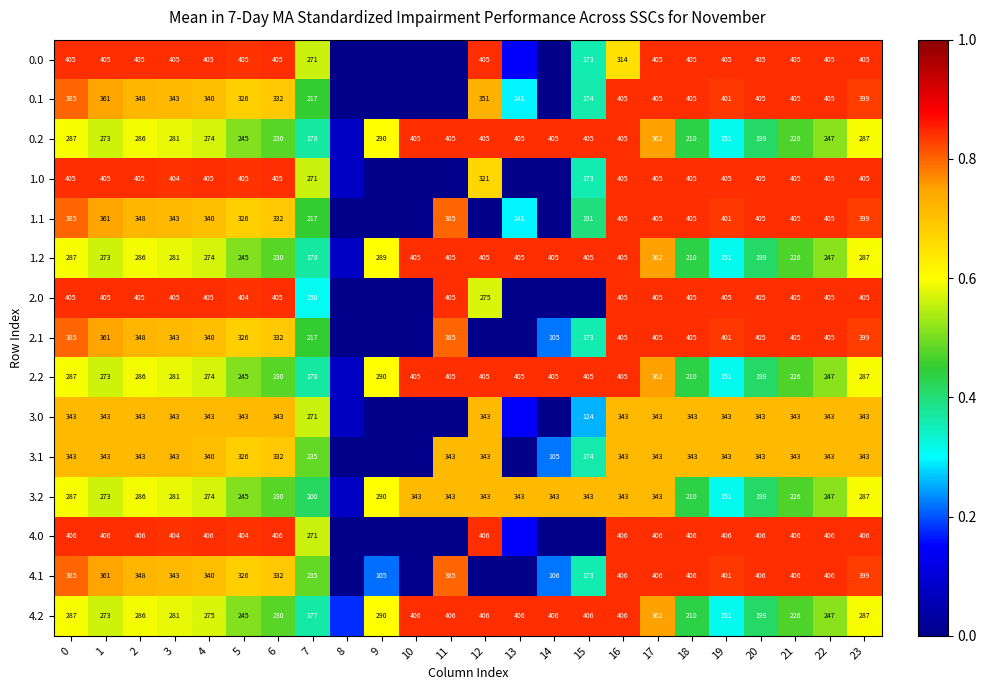

Is the value of 4.0 at 3 greater than the value of 2.1 at 11?

Yes